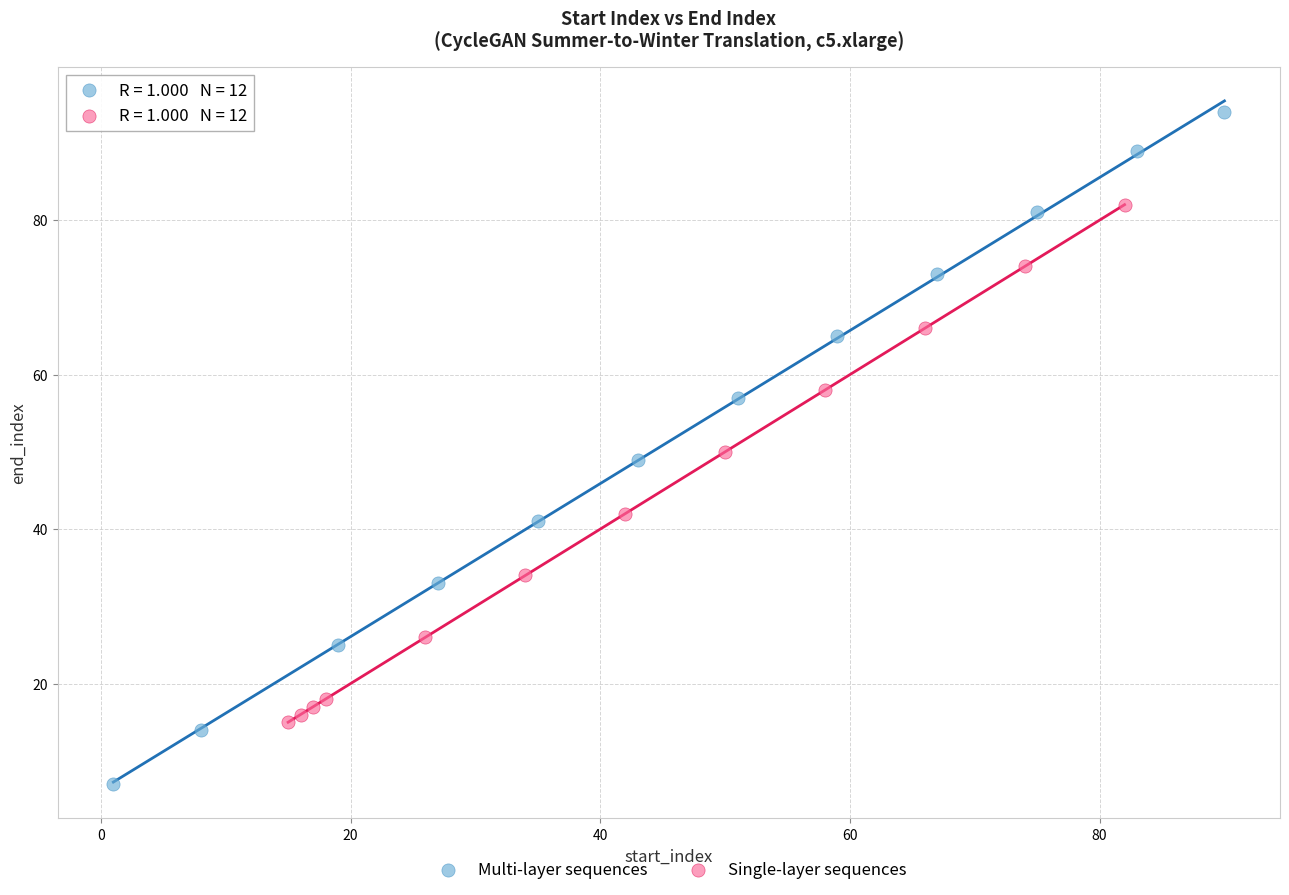

Which series has the largest Y range (max minus min)?

Multi-layer sequences